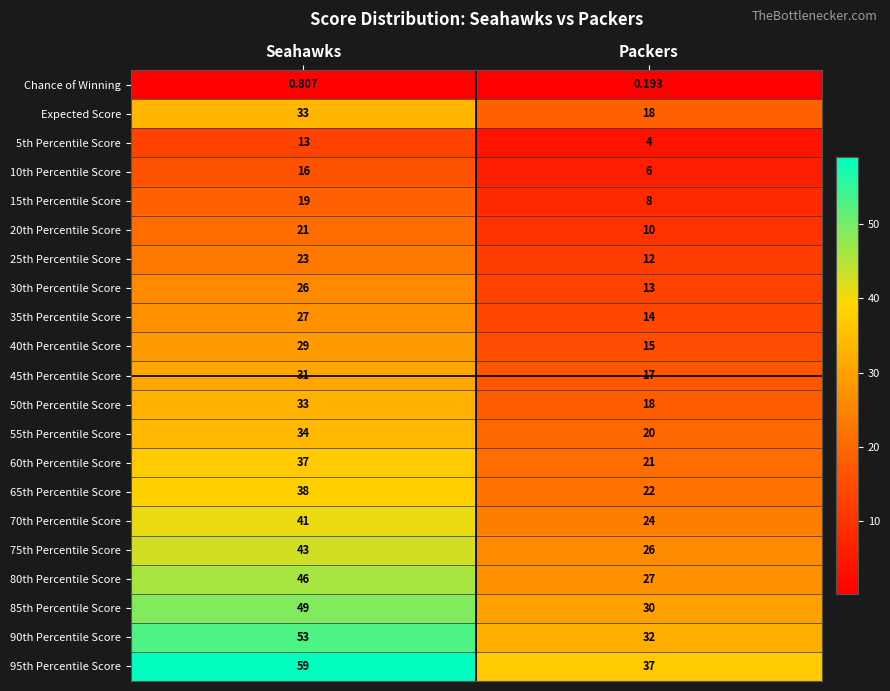

At which category is the sum across all series the highest?

Seahawks